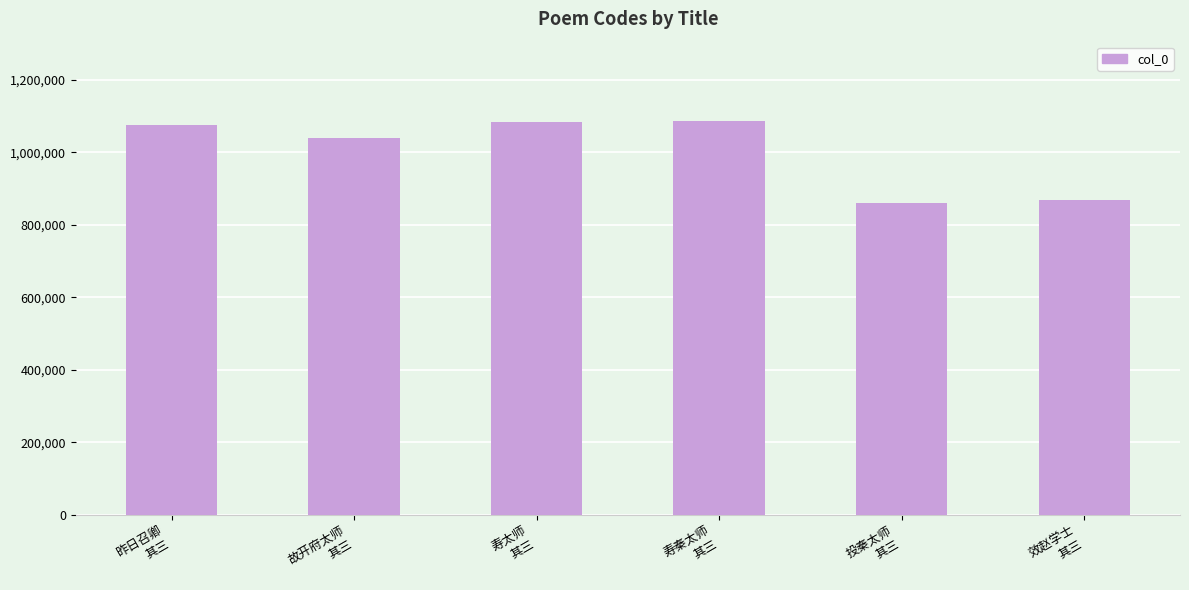

What is the smallest value displayed?

860730